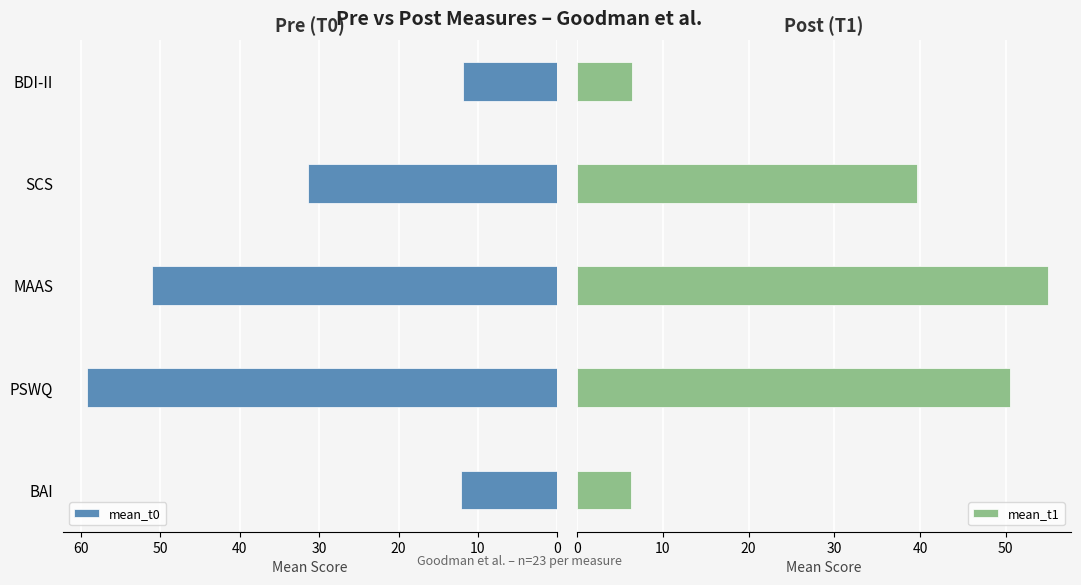

The value of mean_t0 at PSWQ is 59.3. True or false?

True